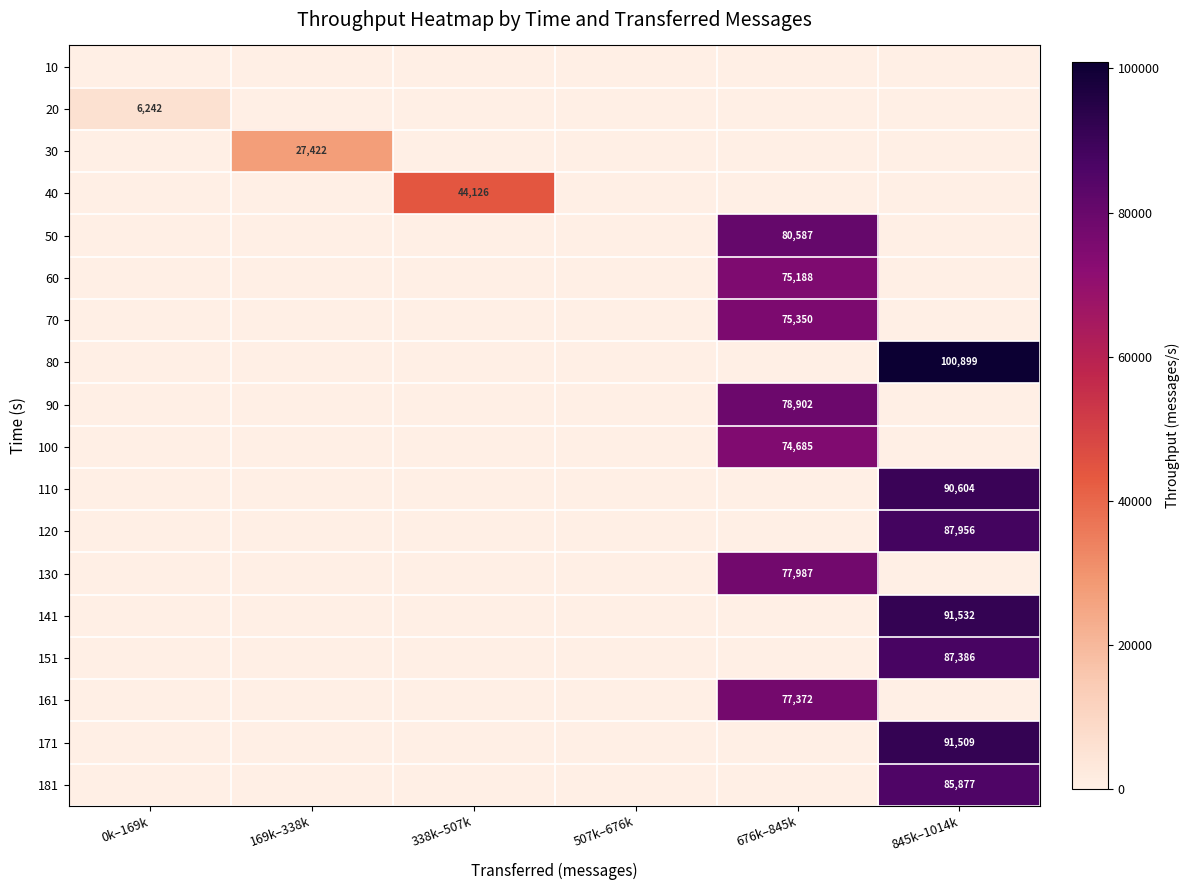

True or false: 80 has a value of 39223 at 845k–1014k.

False